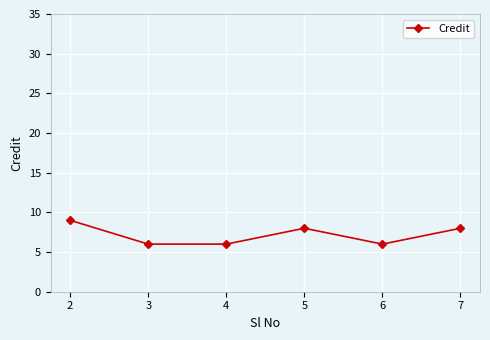

True or false: there are more than 1 points higher than both neighbors.

False